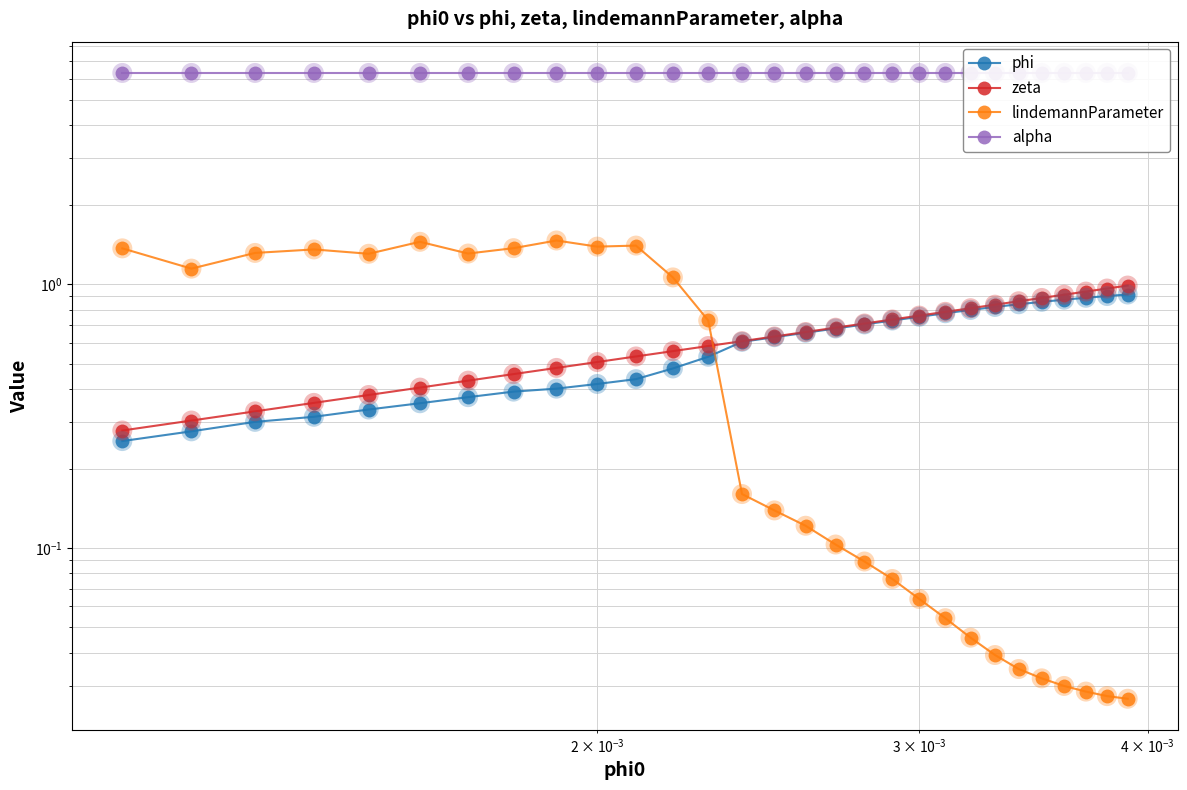

Is the value of zeta at 20 greater than the value of lindemannParameter at 17?

Yes